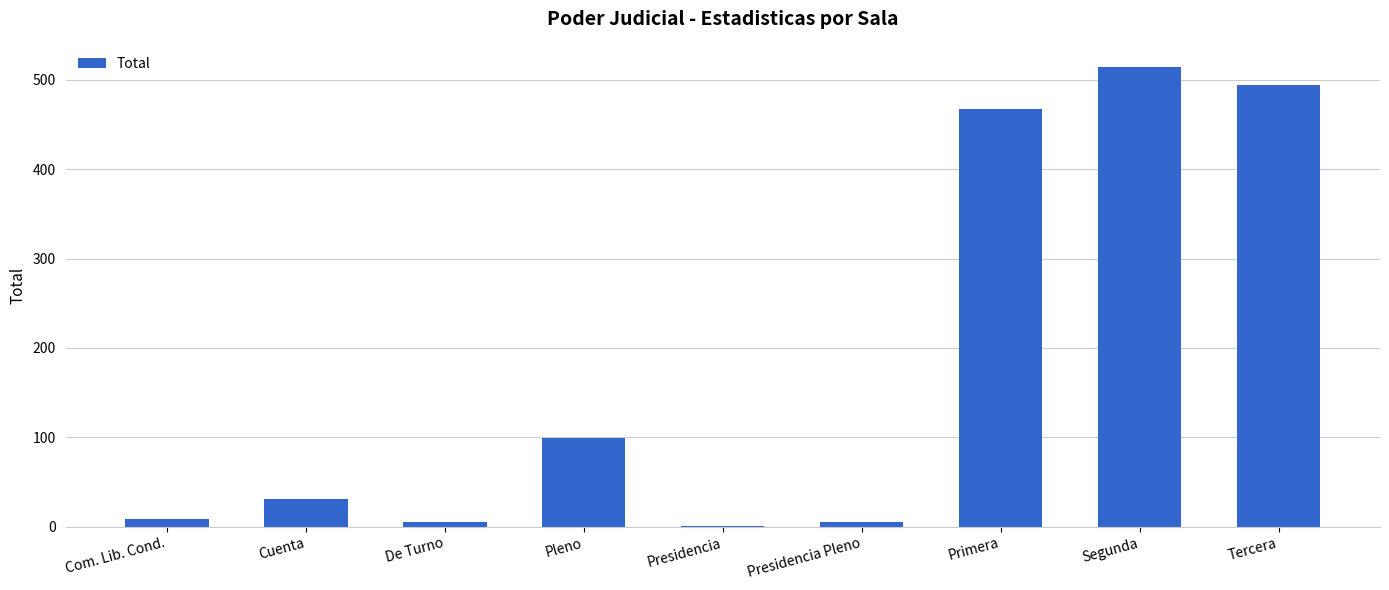

Which category has the highest value across all series?

Segunda